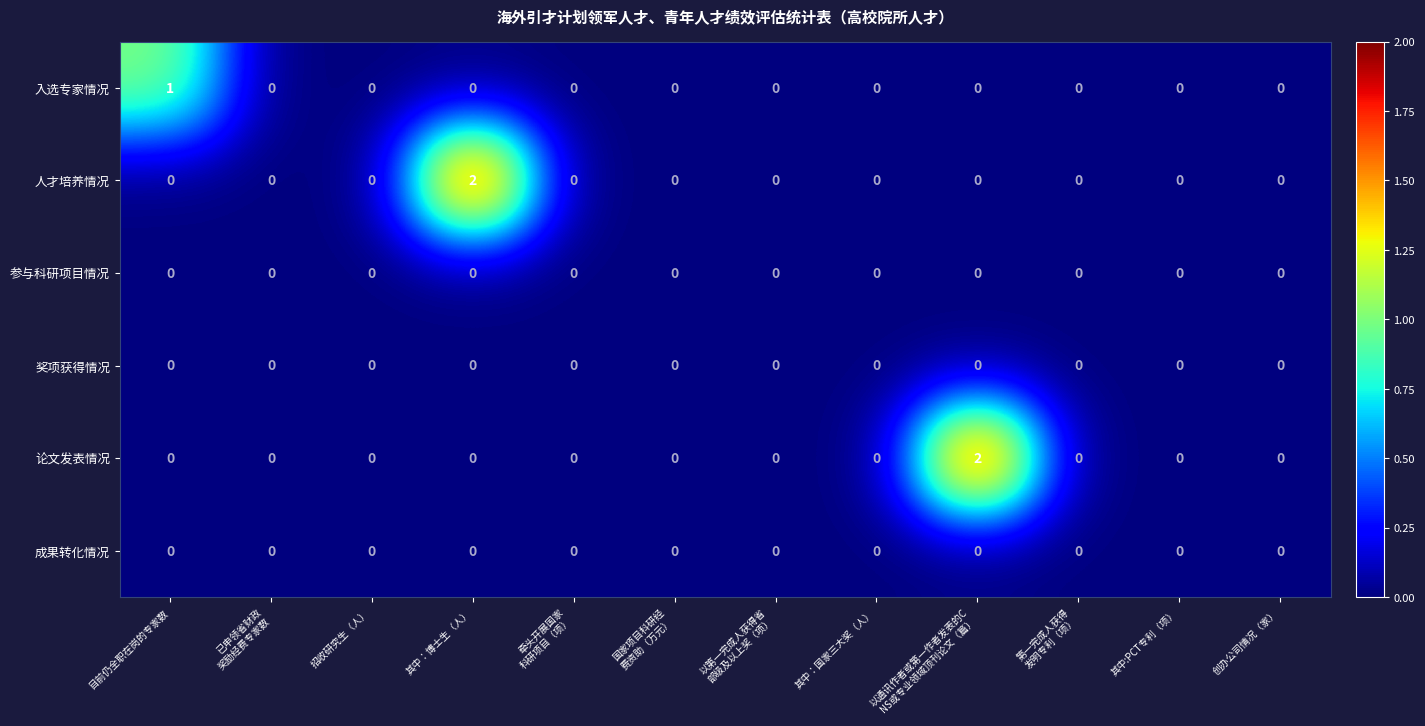

The value of 论文发表情况 at 其中:PCT专利（项） is 0. True or false?

True